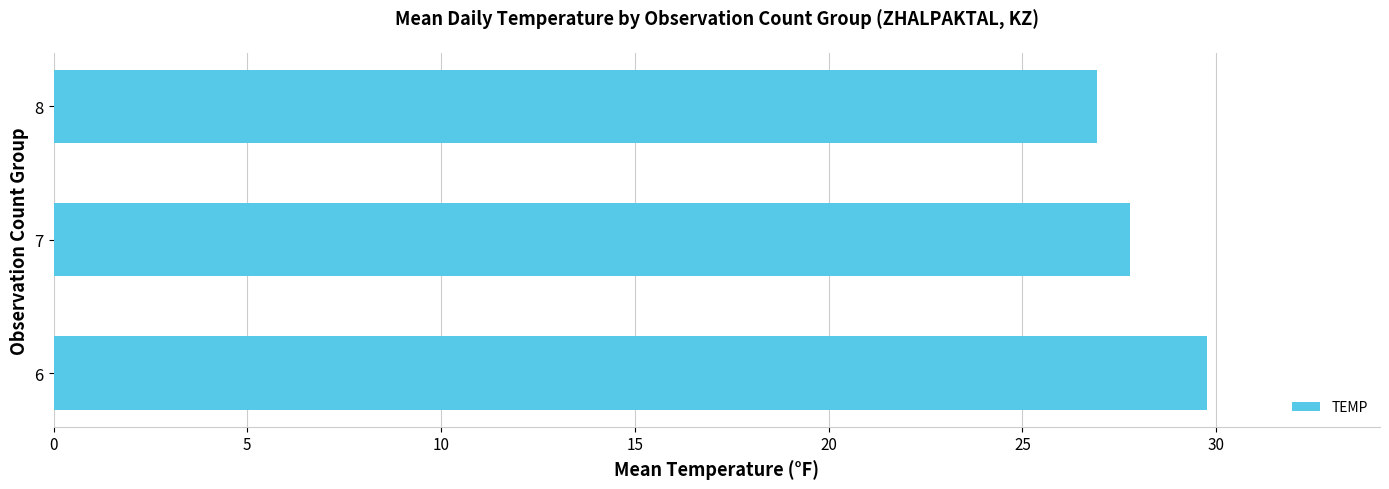

What is the difference between the maximum and second lowest values?

2.0